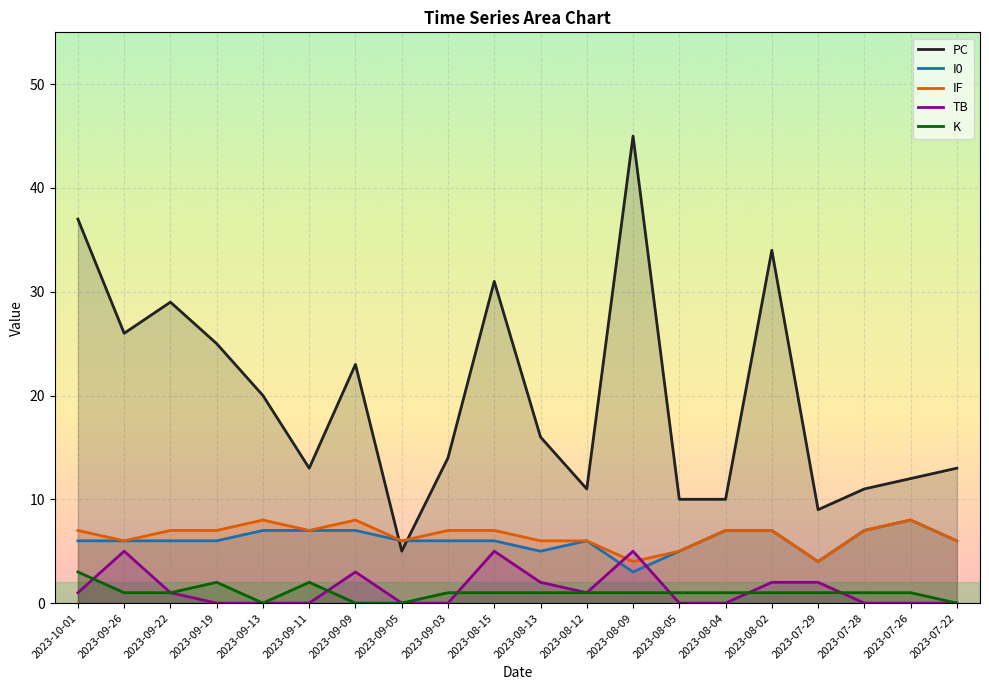

How many interior local peaks does the I0 series have?

2